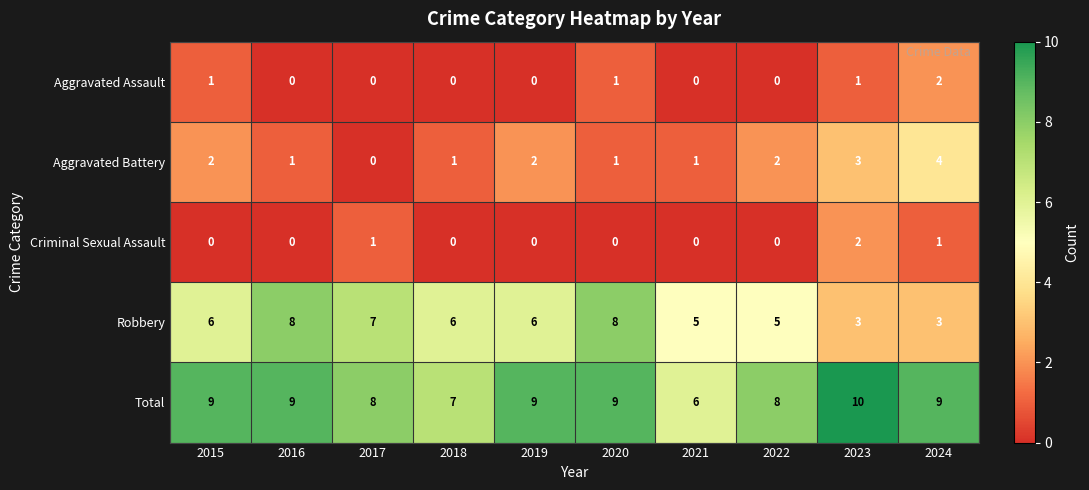

What is the lowest value of the Robbery series?

3